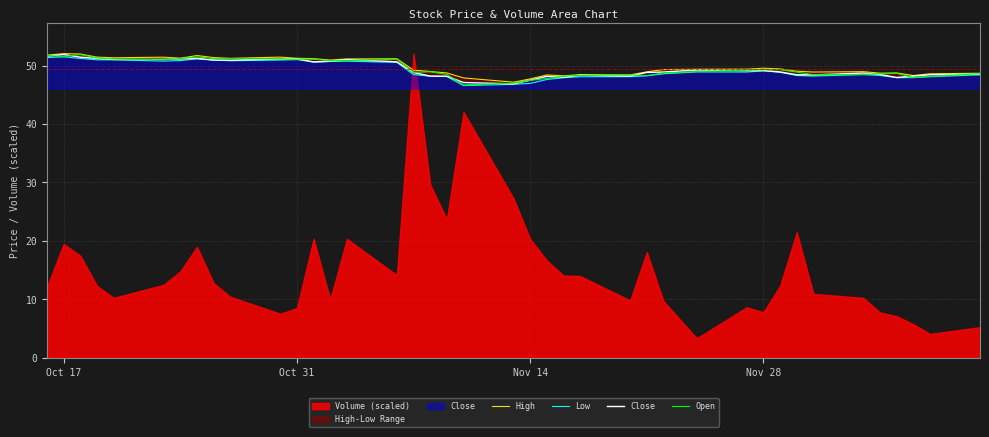

What is the difference between the maximum and minimum values in the High series?

4.9